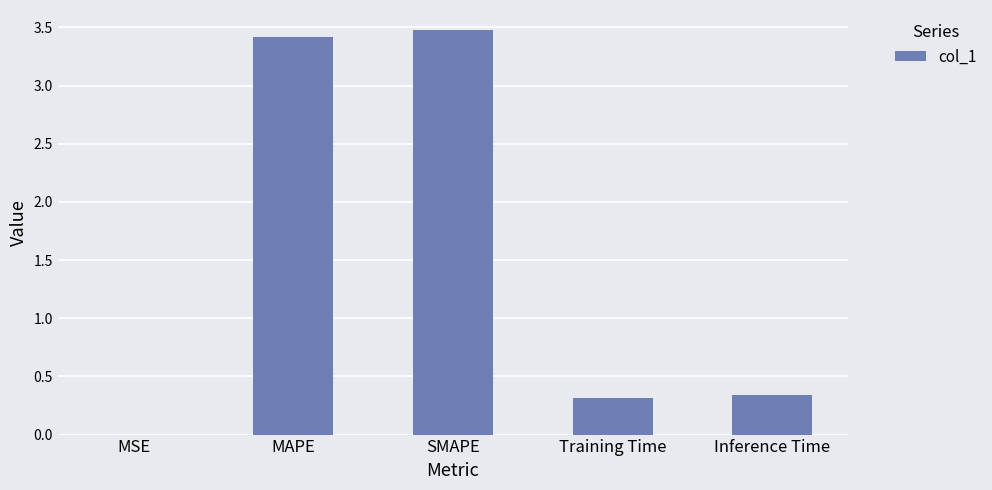

Between MSE and Training Time, which is larger?

Training Time